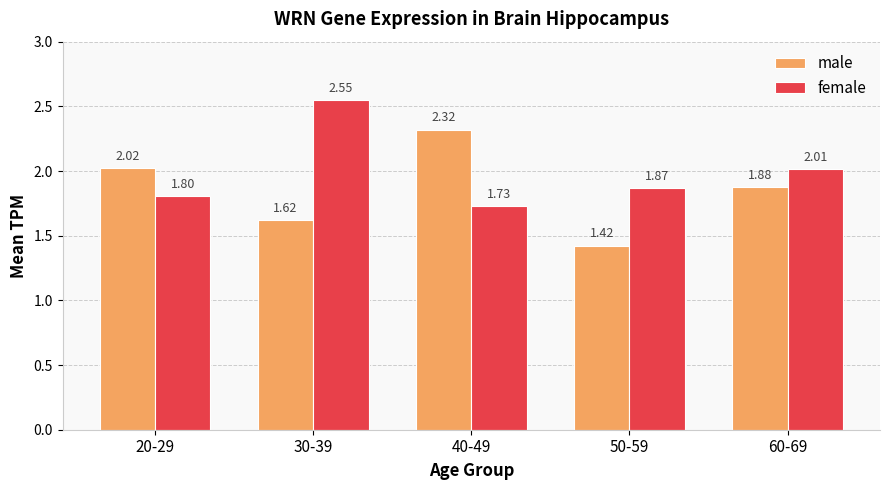

Rank the categories by male value from highest to lowest.

40-49, 20-29, 60-69, 30-39, 50-59